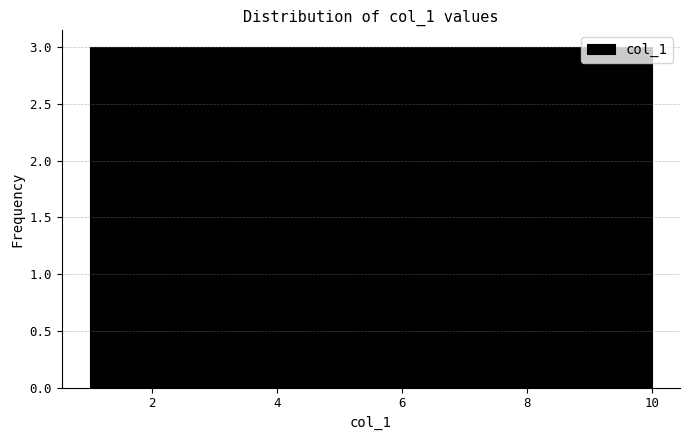

Reading left to right, list every bar in this chart as the range it spans on the x-axis followed by its height. Neither the bar edges nor the heights are printed on the chart, so give them approximately, as read against the axes.

1.0 to 1.9: 3
1.9 to 2.8: 3
2.8 to 3.7: 3
3.7 to 4.6: 3
4.6 to 5.5: 3
5.5 to 6.4: 3
6.4 to 7.3: 3
7.3 to 8.2: 3
8.2 to 9.1: 3
9.1 to 10.0: 3